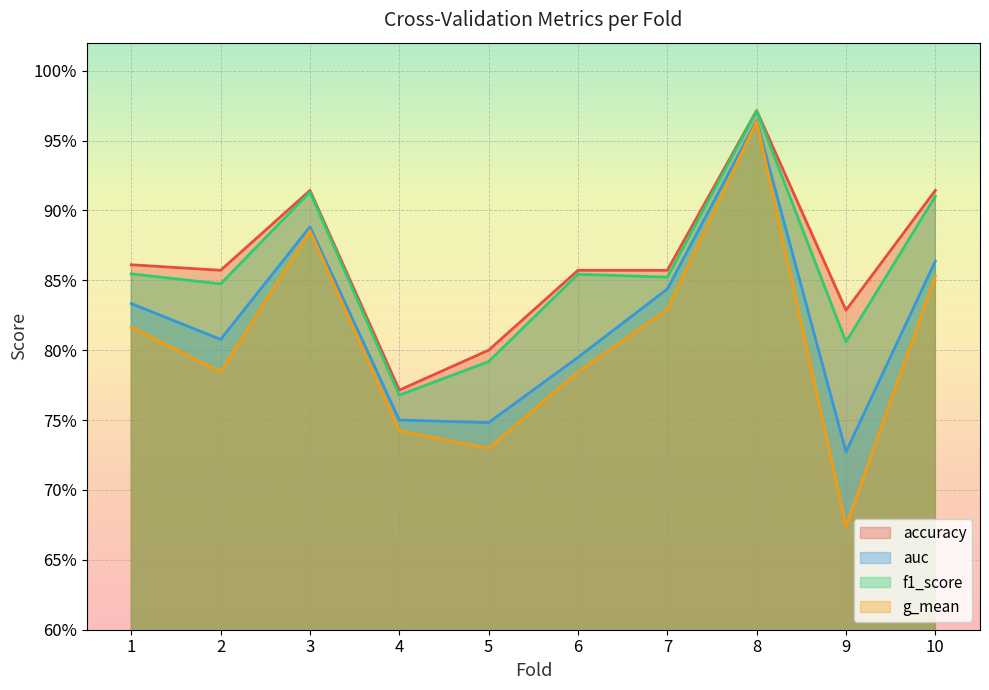

True or false: f1_score and accuracy intersect in this chart.

False